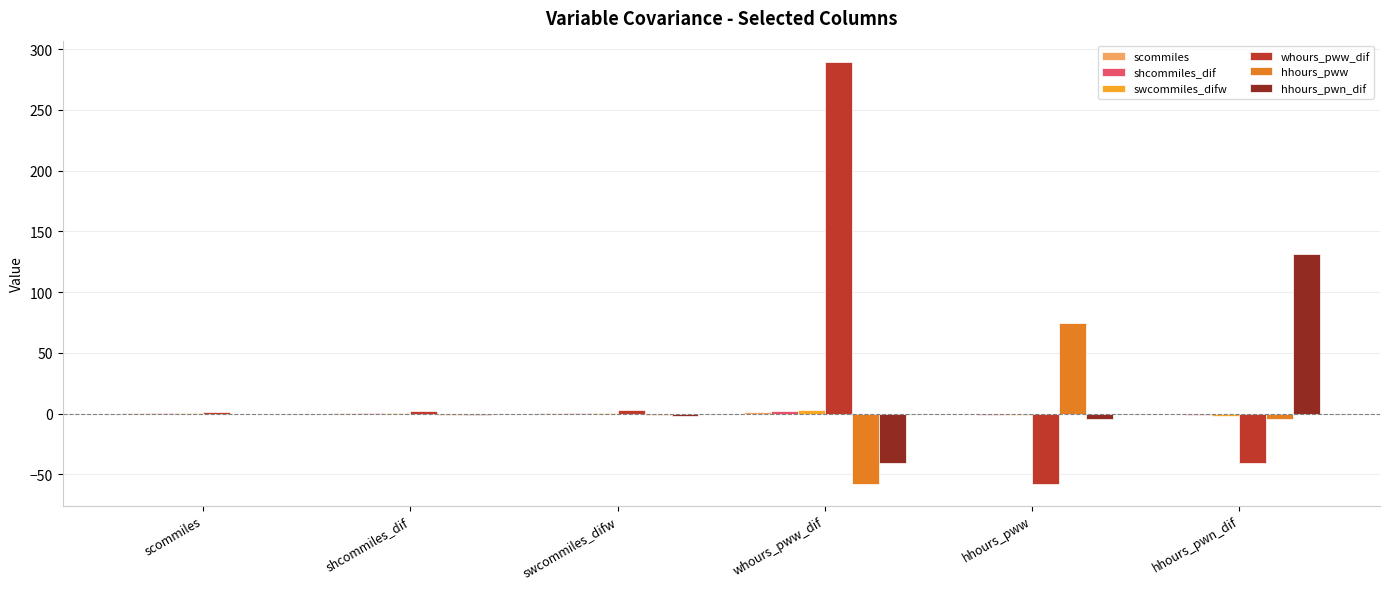

How many series are shown in this chart?

6